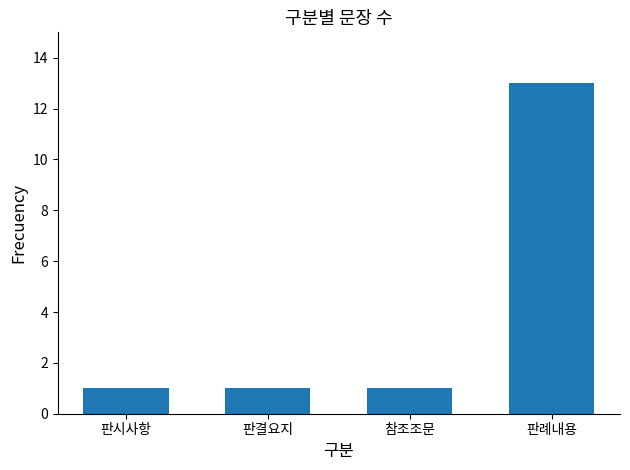

Count the number of data series in this chart.

1